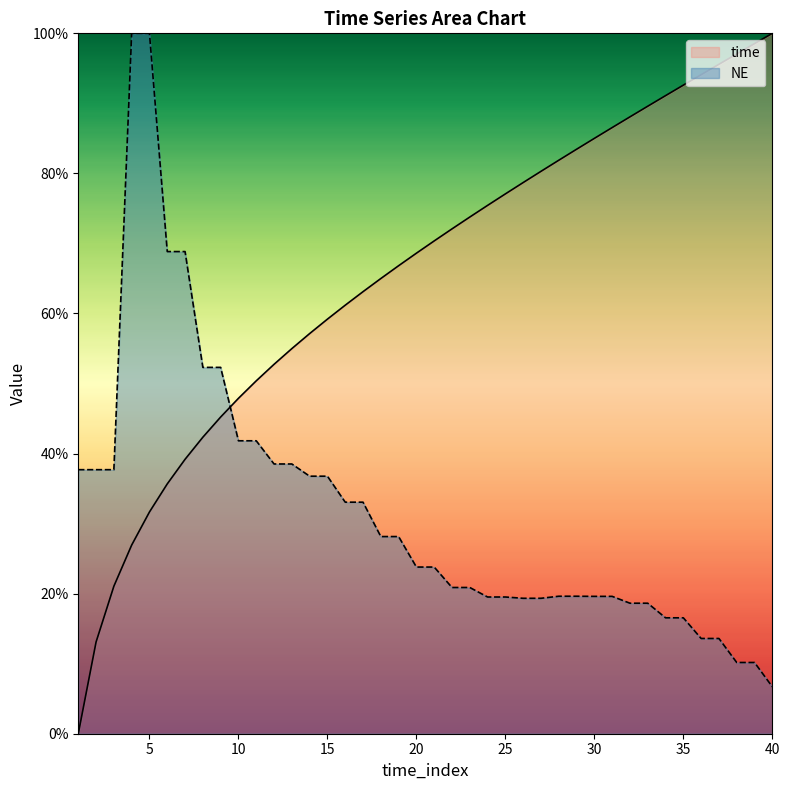

Rank the categories by time value from lowest to highest.

1, 2, 3, 4, 5, 6, 7, 8, 9, 10, 11, 12, 13, 14, 15, 16, 17, 18, 19, 20, 21, 22, 23, 24, 25, 26, 27, 28, 29, 30, 31, 32, 33, 34, 35, 36, 37, 38, 39, 40